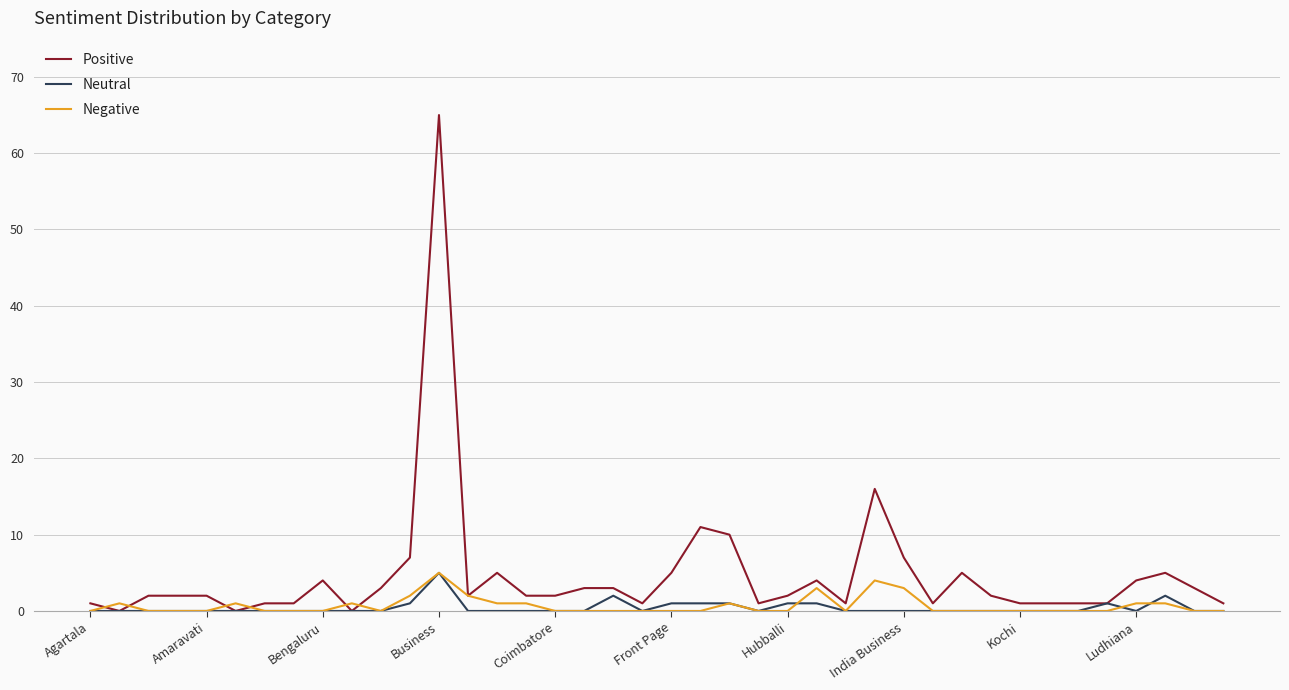

What are all the series names shown in the legend?

Positive, Neutral, Negative